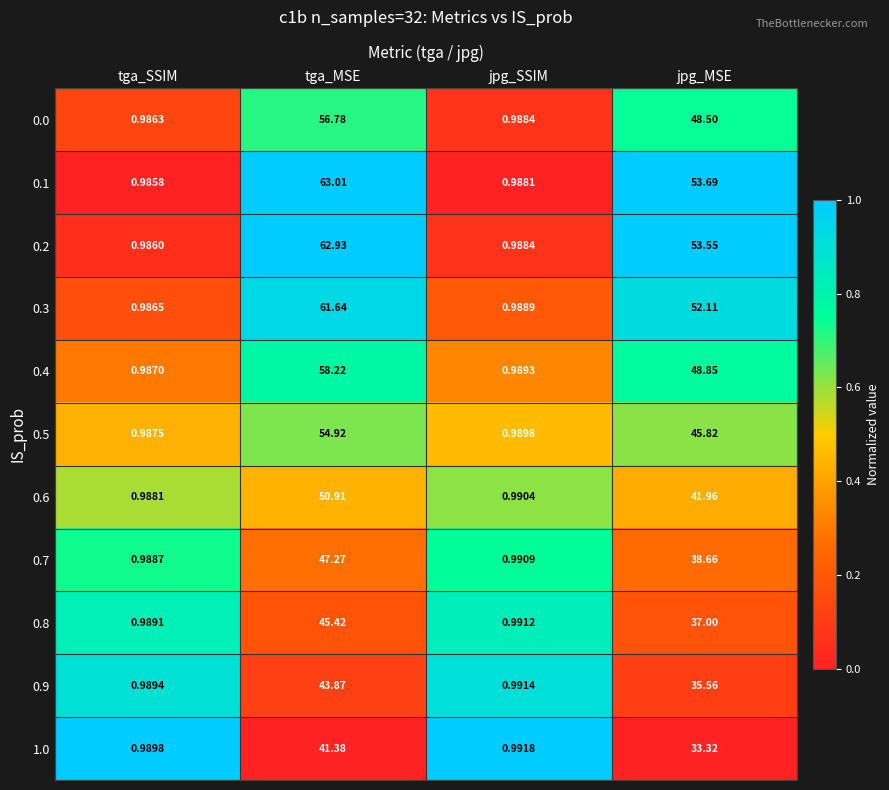

Rank the categories by 0.1 value from lowest to highest.

tga_SSIM, jpg_SSIM, jpg_MSE, tga_MSE